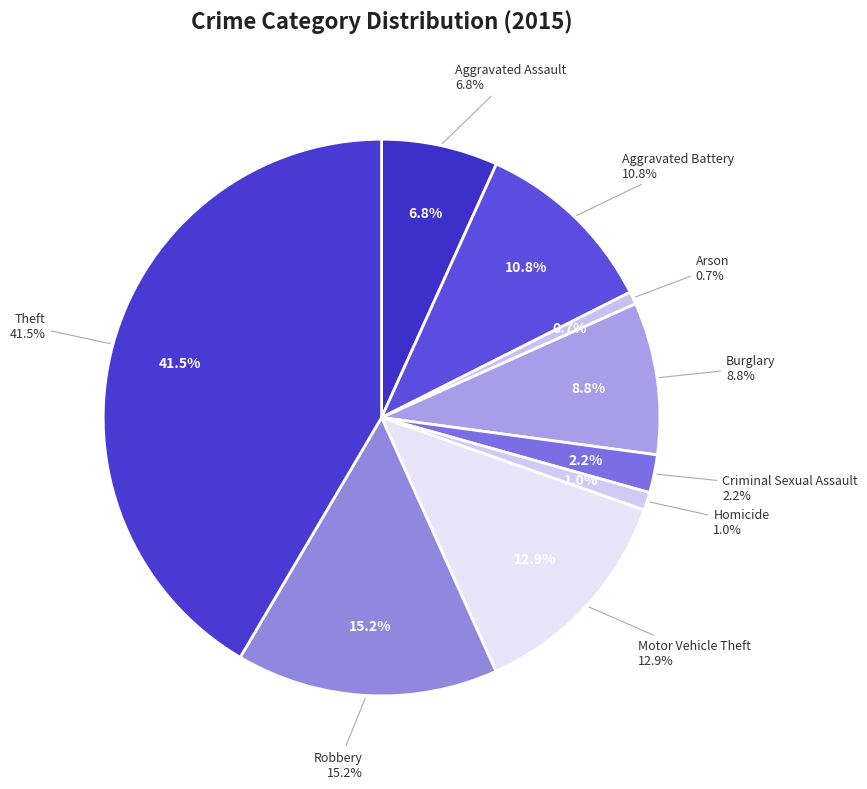

The Aggravated Battery slice represents 18% of the pie. True or false?

False